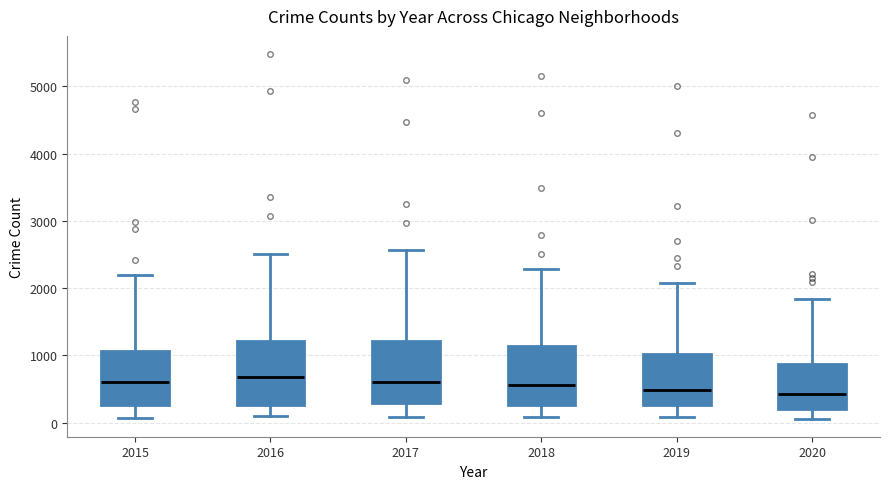

Reading left to right, read every box against the y-axis: the position of its median line, the range the box covers, and the ends of its whiskers. The values are not printed on the chart, so give them approximately, as read against the axis.

2015: median 600, box 300 to 1100, whiskers 100 to 2200
2016: median 700, box 300 to 1200, whiskers 100 to 2500
2017: median 600, box 300 to 1200, whiskers 100 to 2600
2018: median 600, box 300 to 1100, whiskers 100 to 2300
2019: median 500, box 300 to 1000, whiskers 100 to 2100
2020: median 400, box 200 to 900, whiskers 100 to 1800